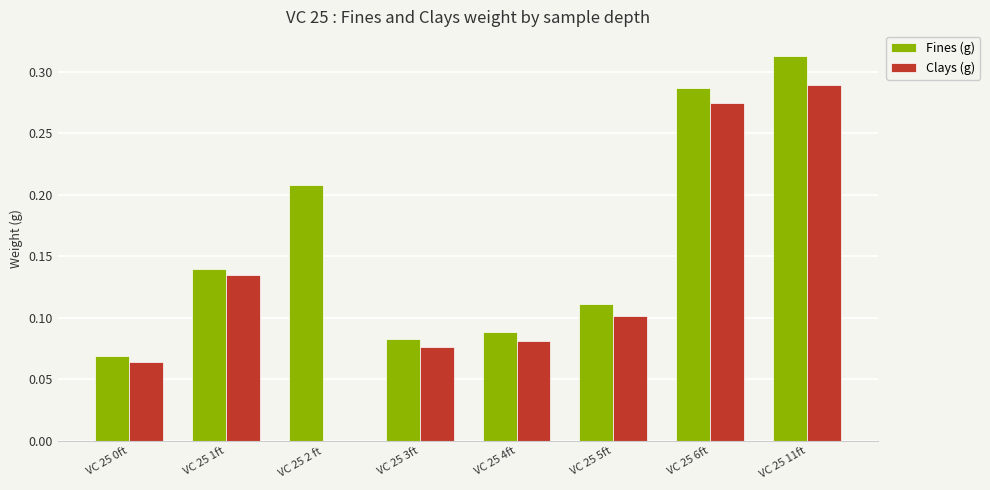

What is the sum of all Clays (g) values?

1.0